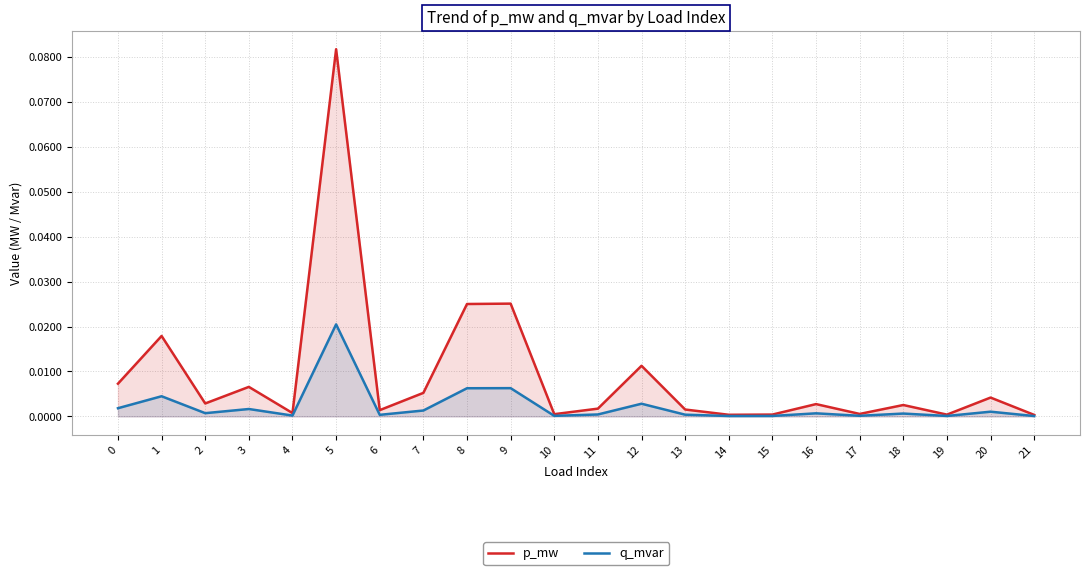

True or false: q_mvar and p_mw intersect in this chart.

False